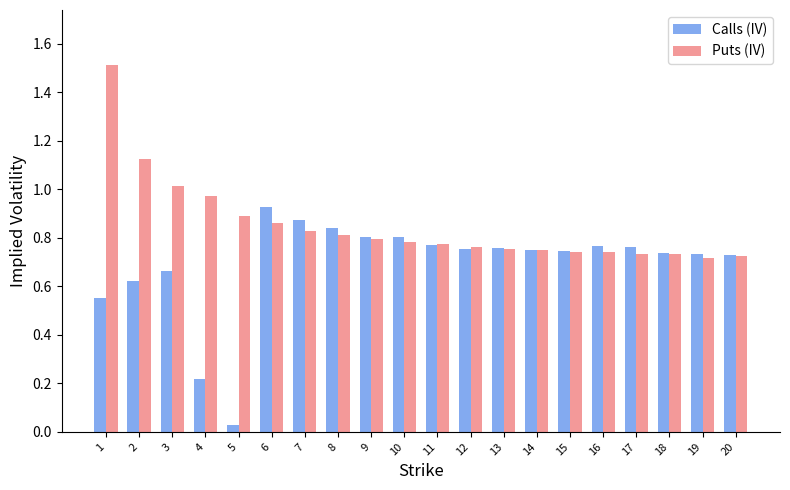

Which category has the lowest value across all series?

5